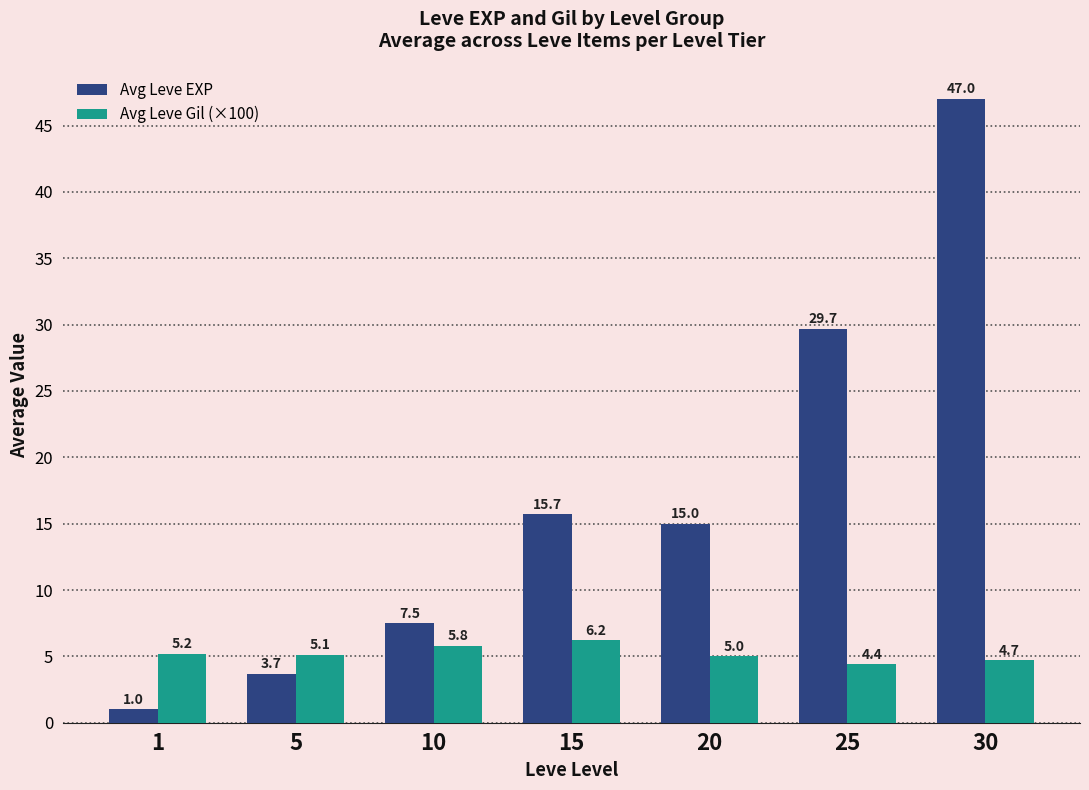

How many groups of bars are there?

7